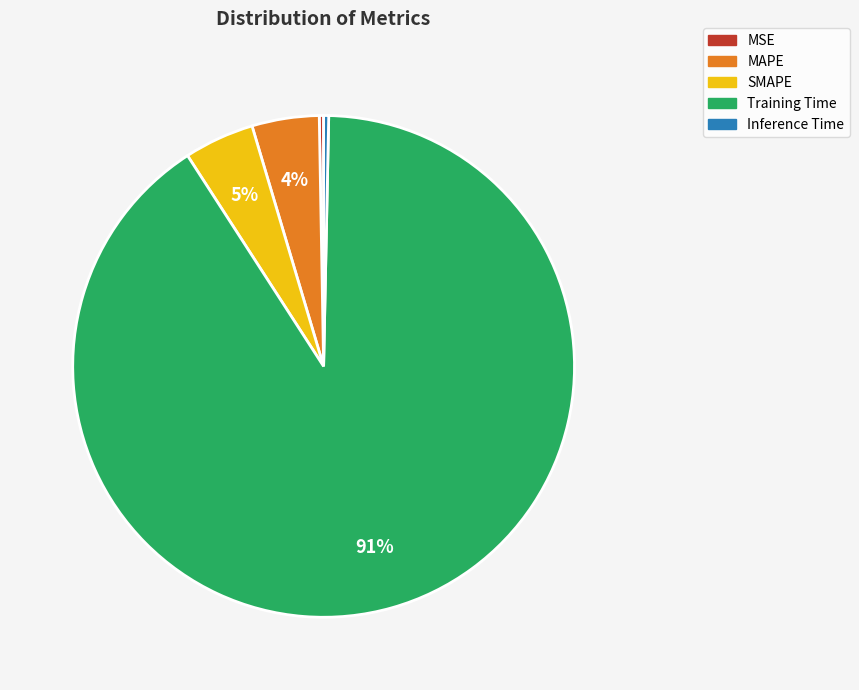

To the nearest percent, what is the average slice percentage?

20%